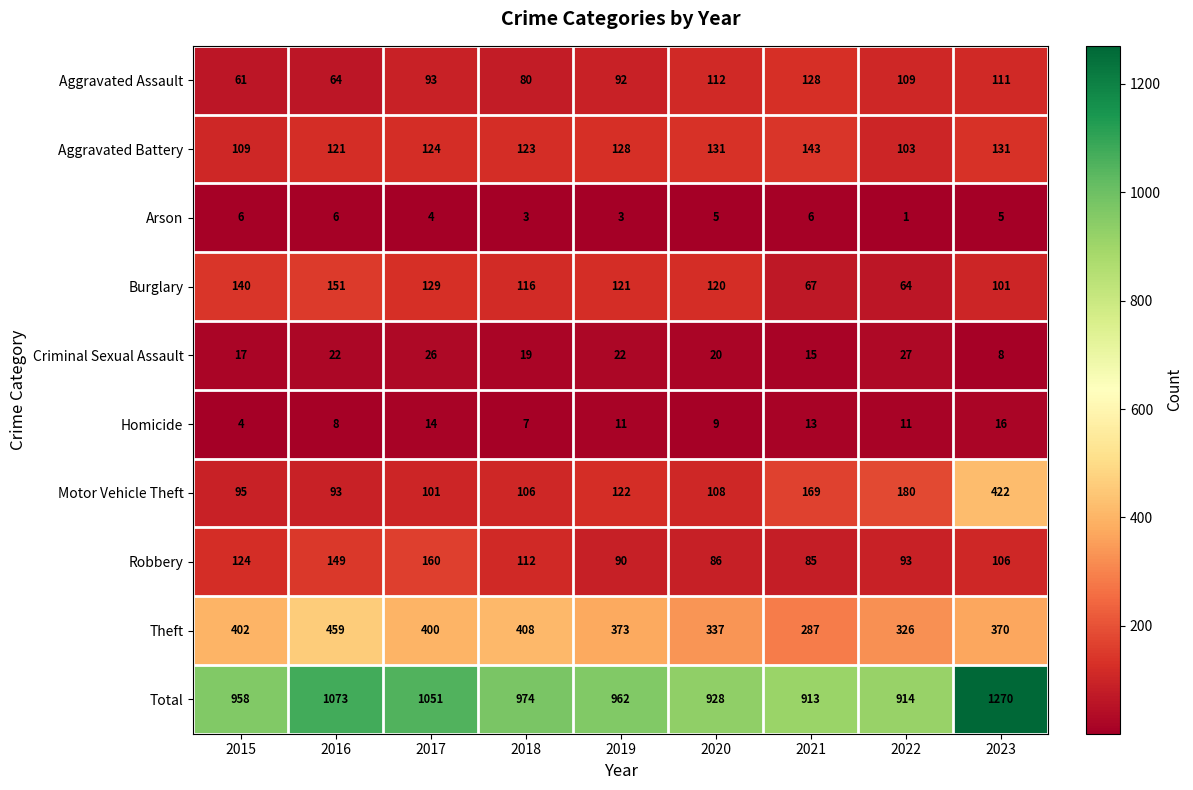

What is the spread (max minus min) of values at 2019?

959